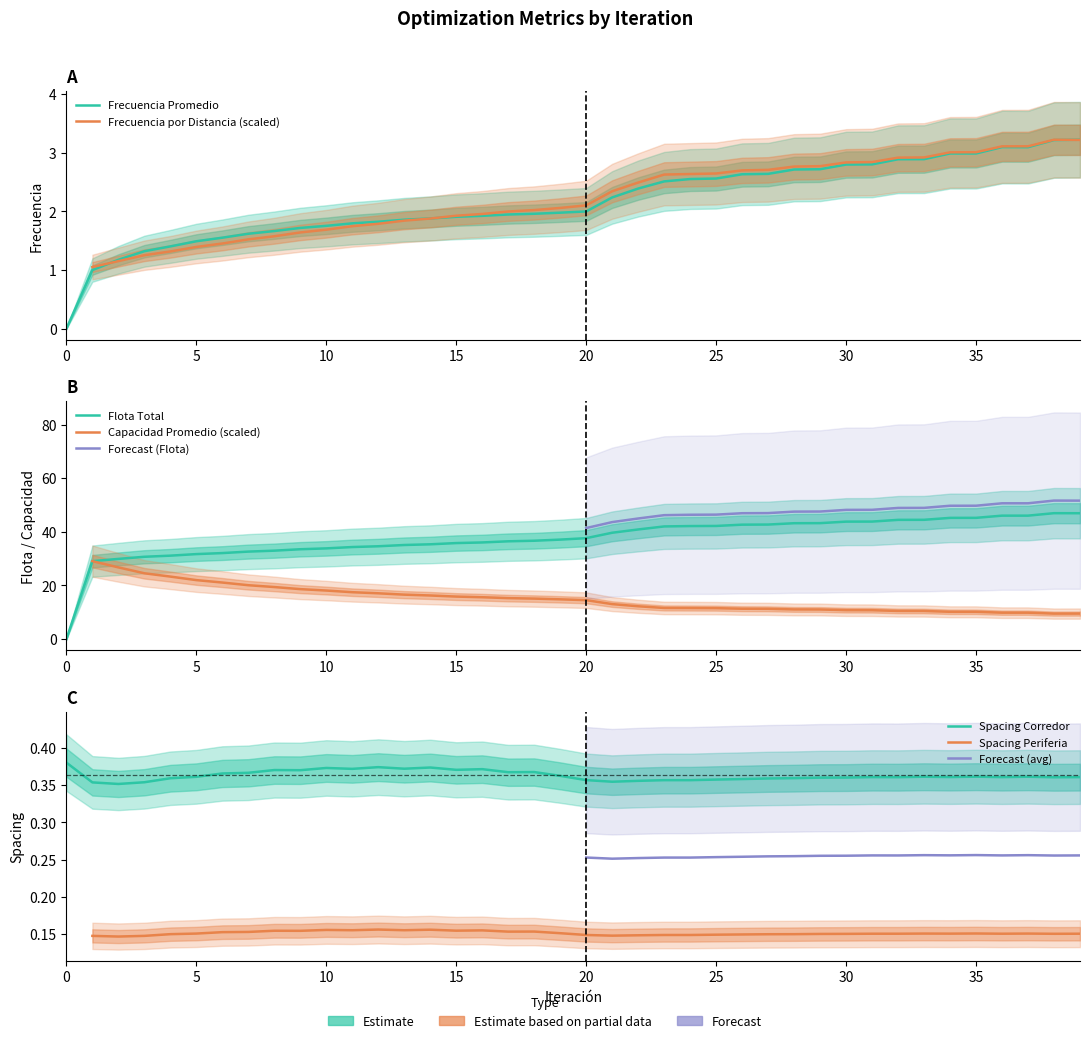

Where do Spacing Corredor and Frecuencia Promedio first cross each other?

0 and 1